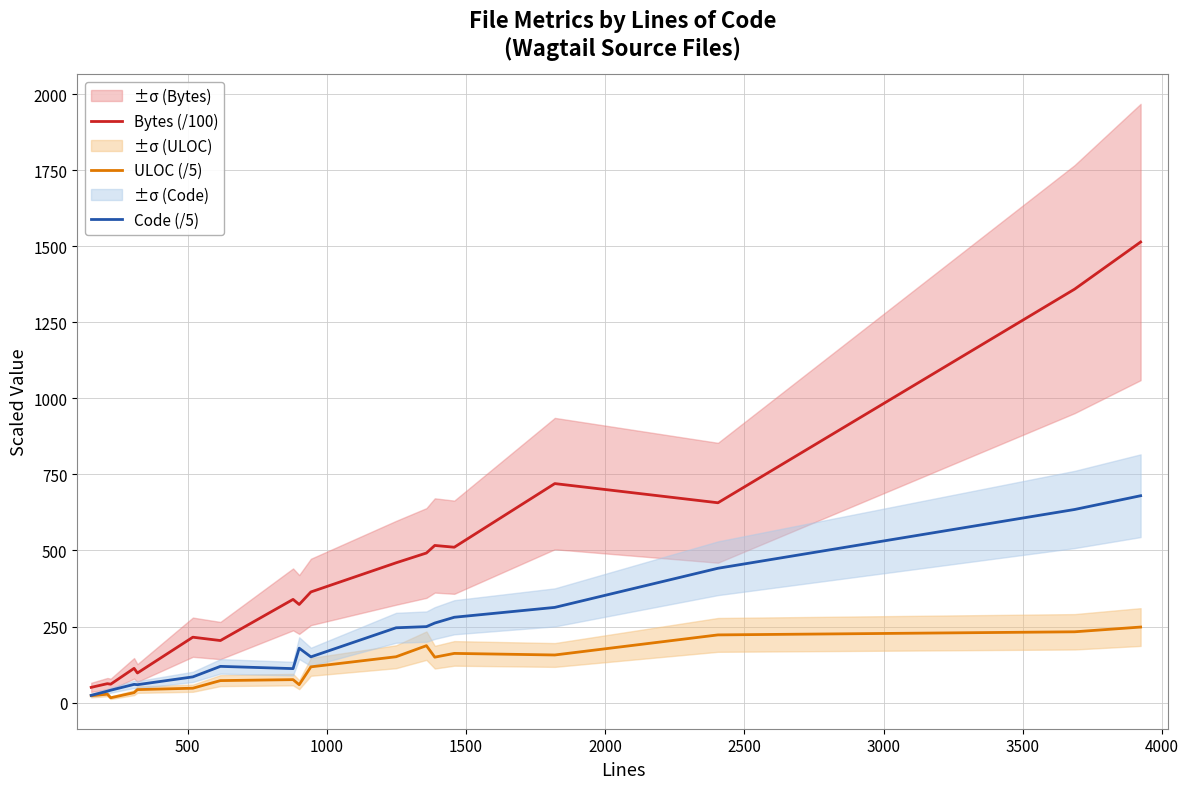

What is the value of the Bytes (/100) point at the 7th from the left?

203.8